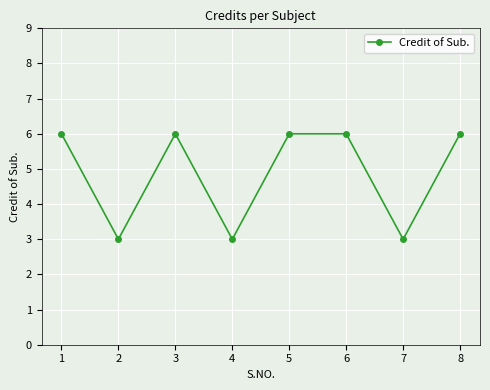

True or false: the data shows 6 at 1.

True